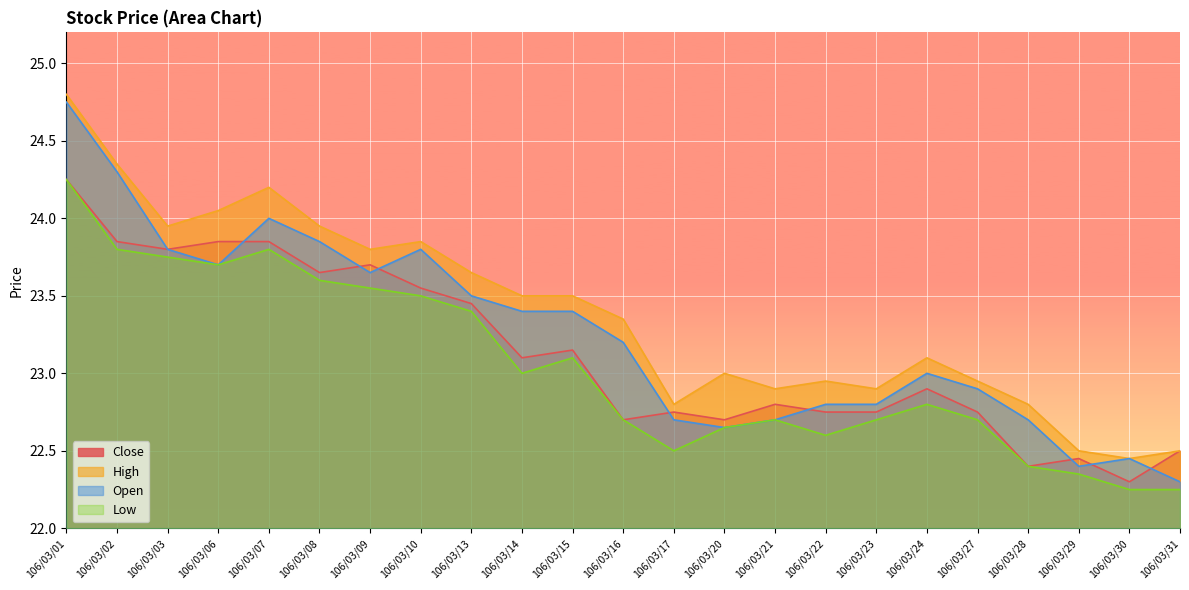

Between 106/03/01 and 106/03/15, which series saw the biggest shift?

Open